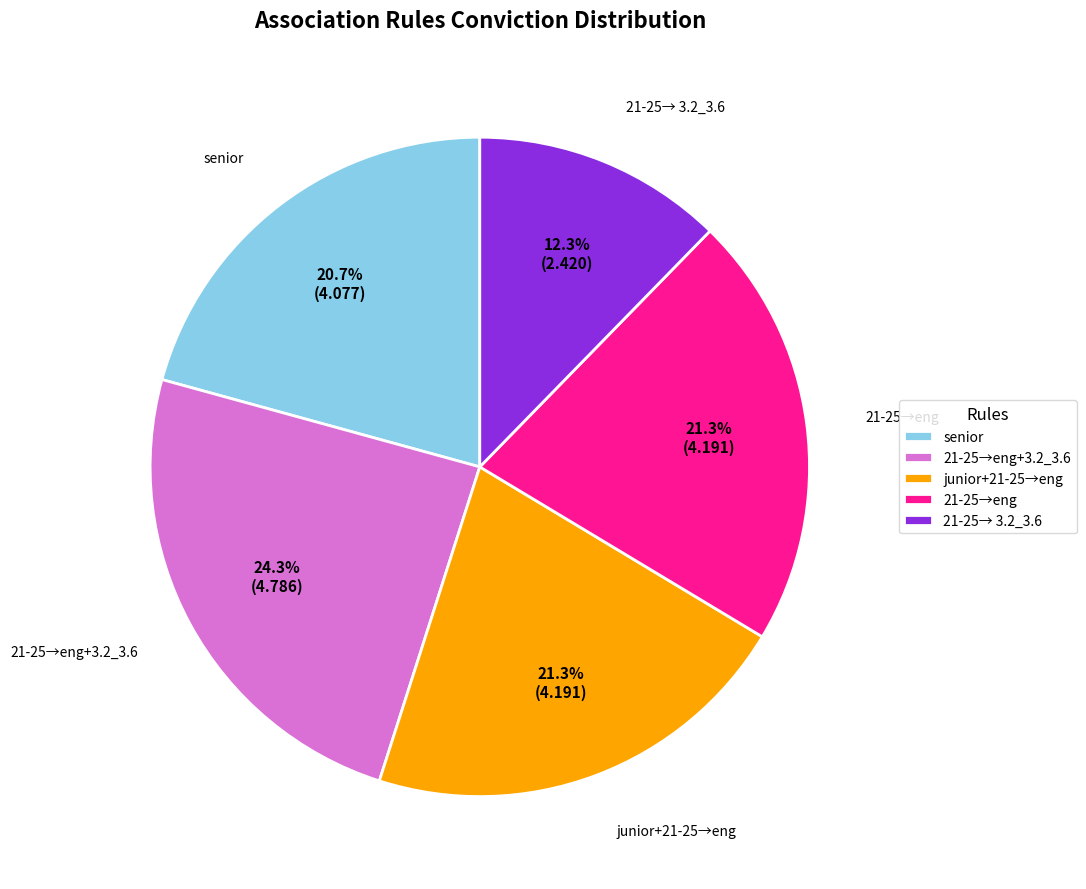

Is the sum of 21-25→eng and junior+21-25→eng greater than half?

No